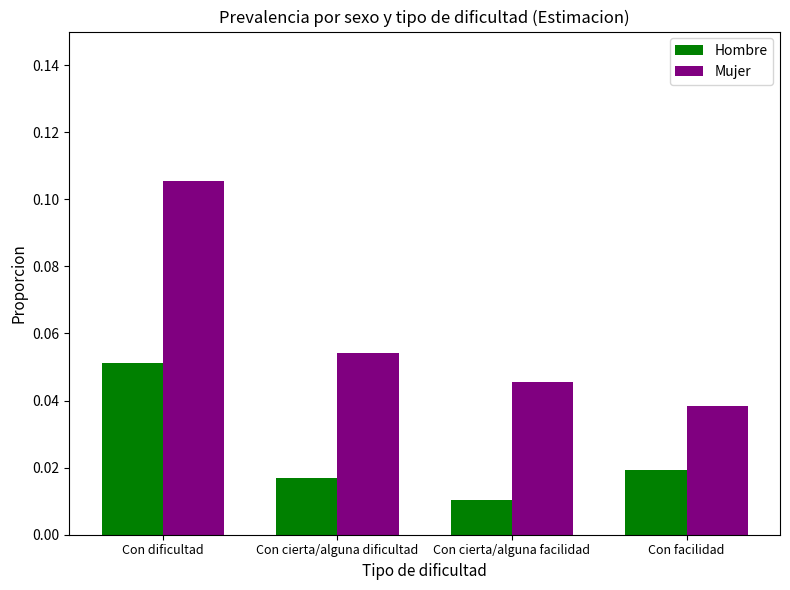

Which series has the largest total across all categories?

Mujer